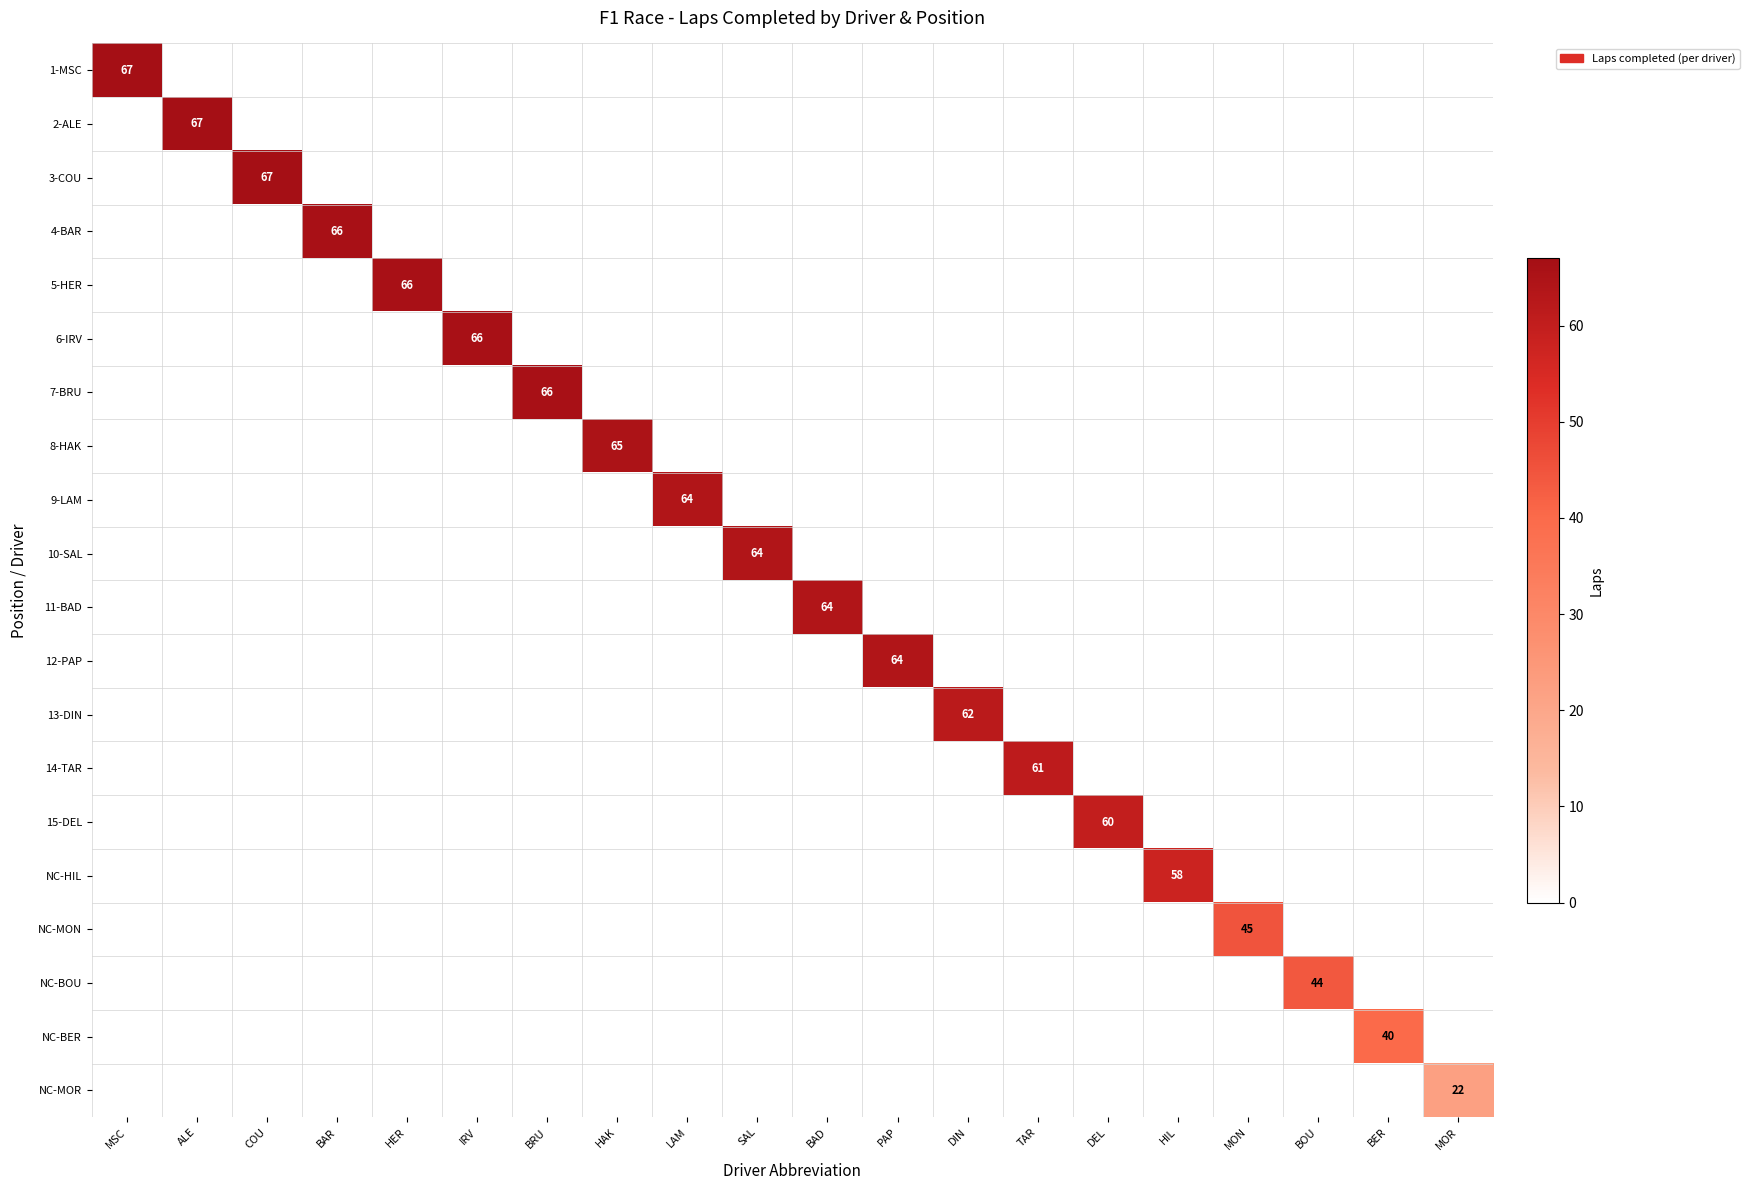

Which has a higher value, BAR or BOU?

BAR